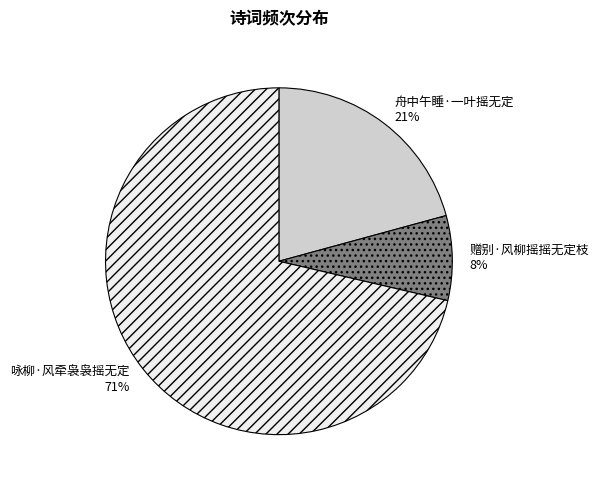

To the nearest percent, what is the difference between the largest and smallest slice percentages?

63%